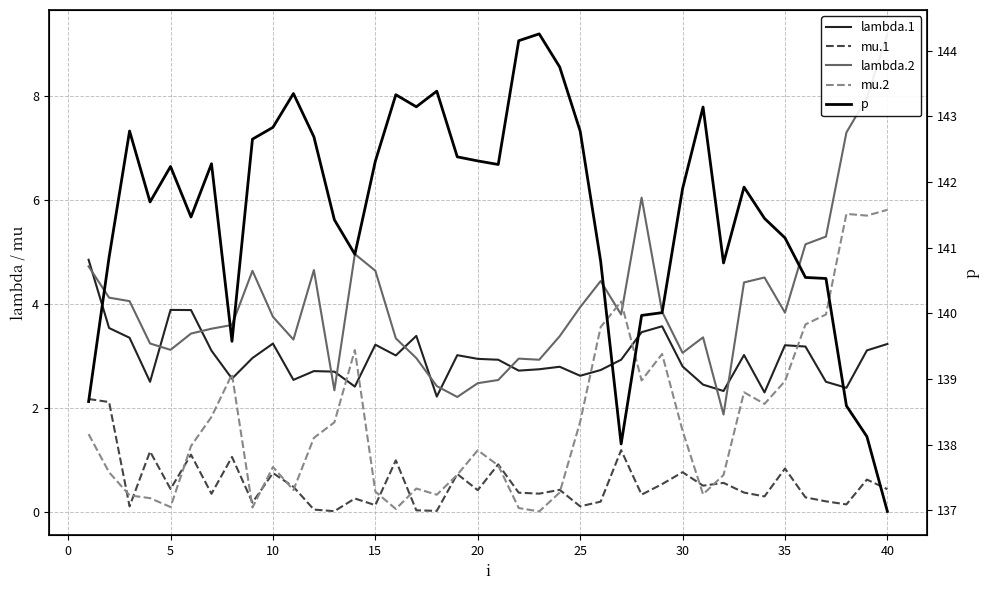

At which category is the sum across all series the highest?

40